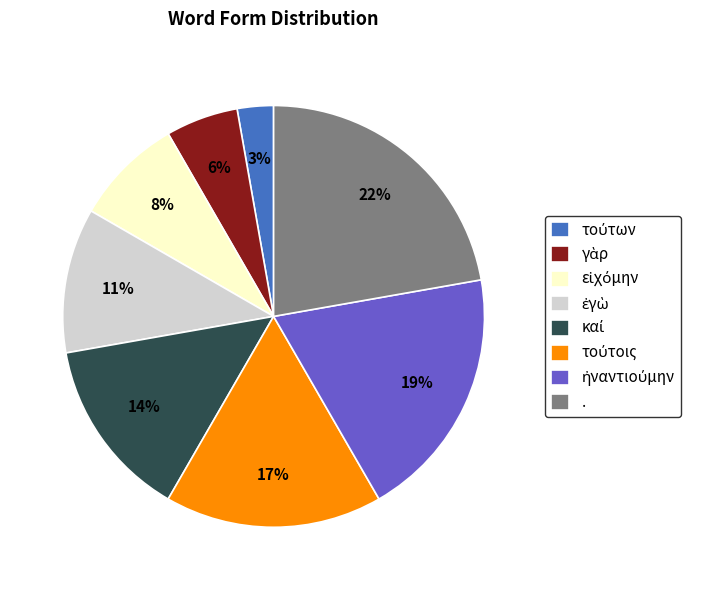

To the nearest percent, what is the average slice percentage?

12%